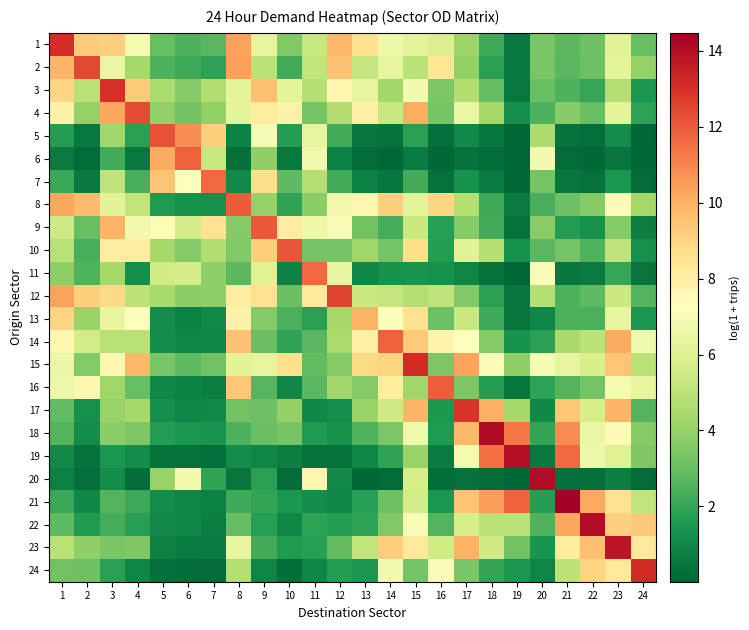

What is the total value across all series at 13?

99.1